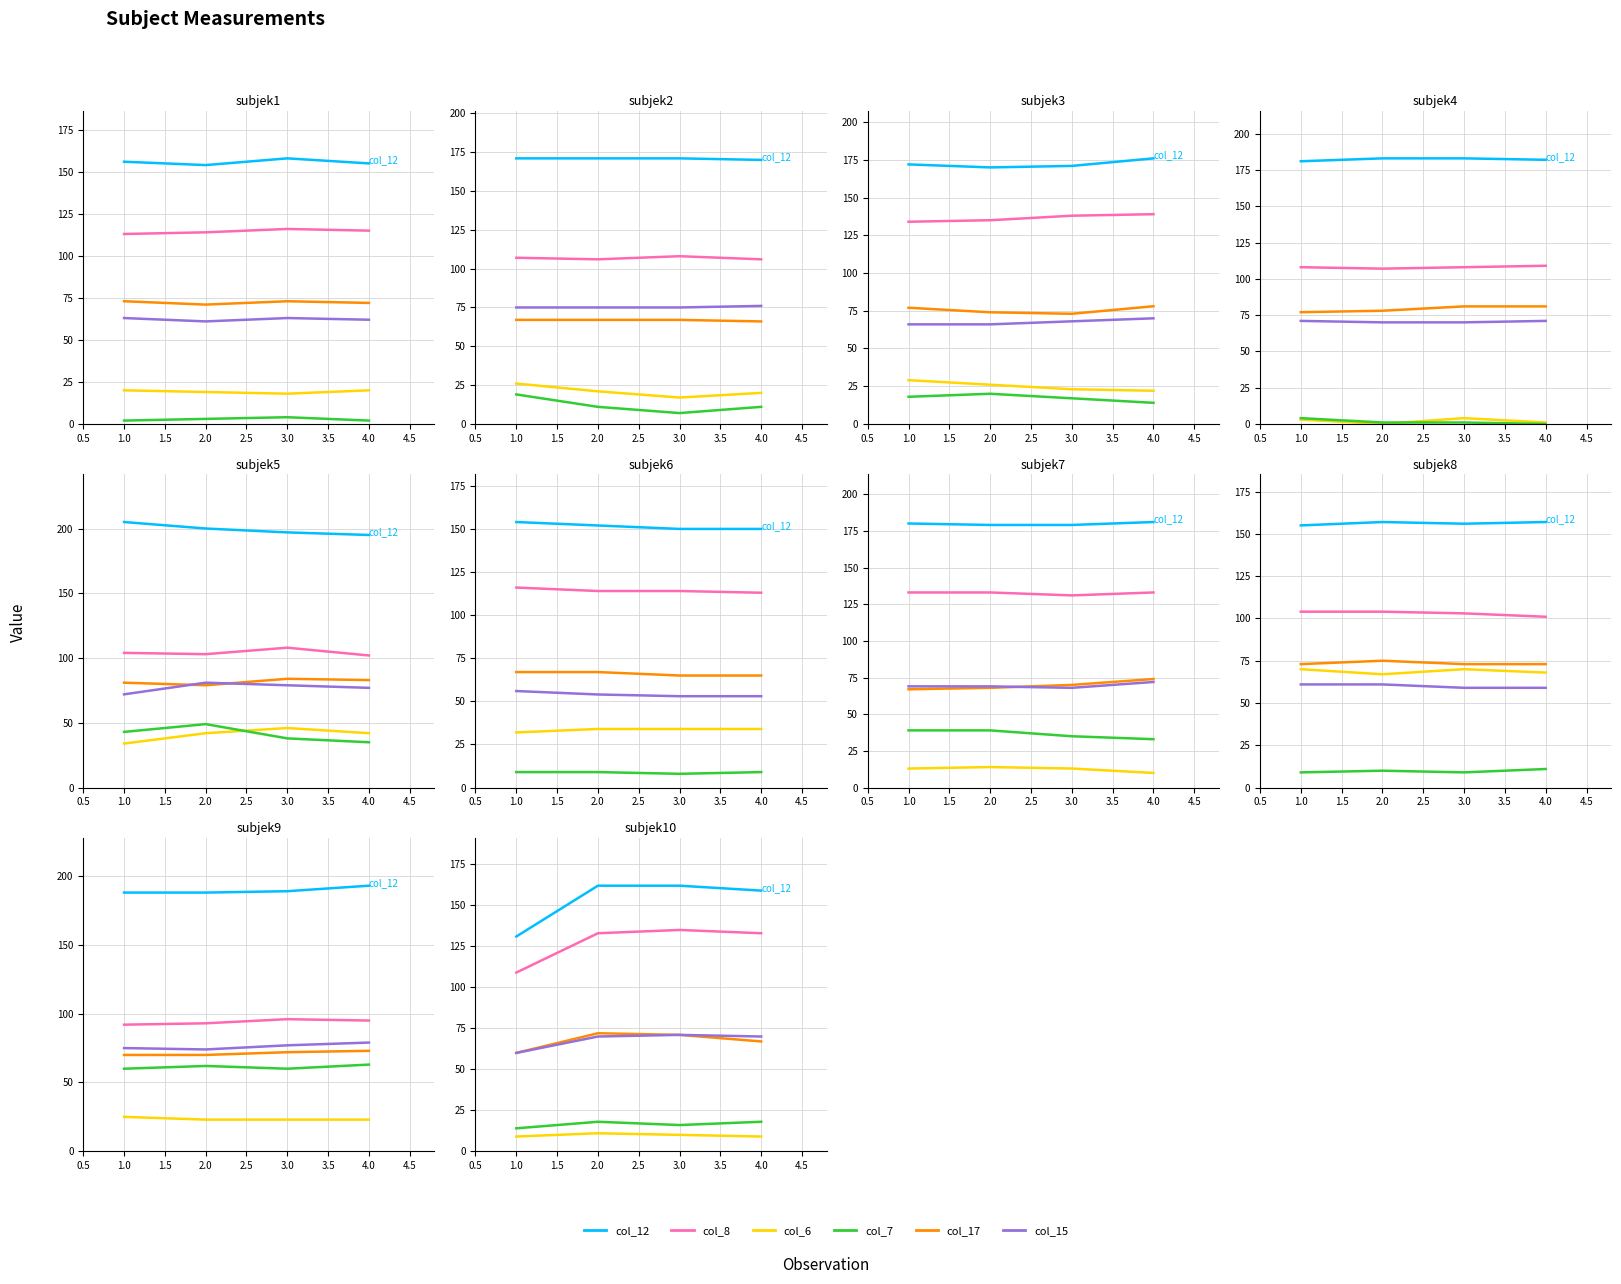

What is the difference between the second highest and second lowest values in the col_17 series?

4